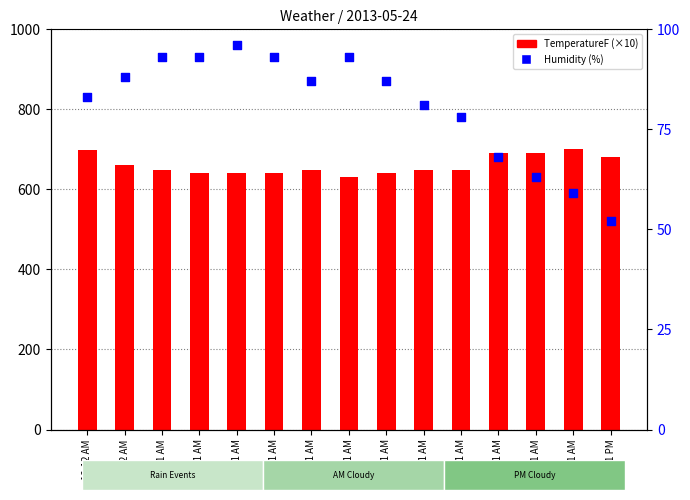

Which series reaches the maximum Y coordinate?

TemperatureF